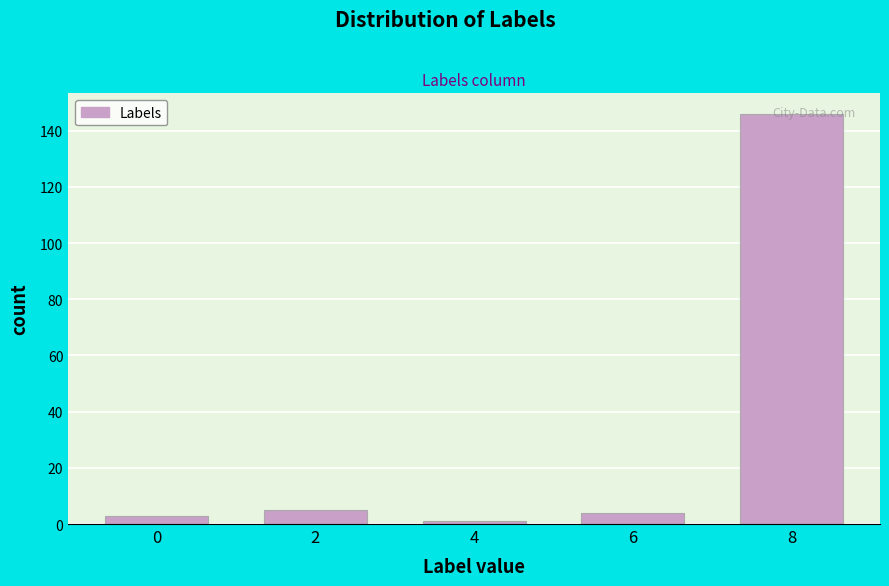

Which label corresponds to the largest value in the chart?

8